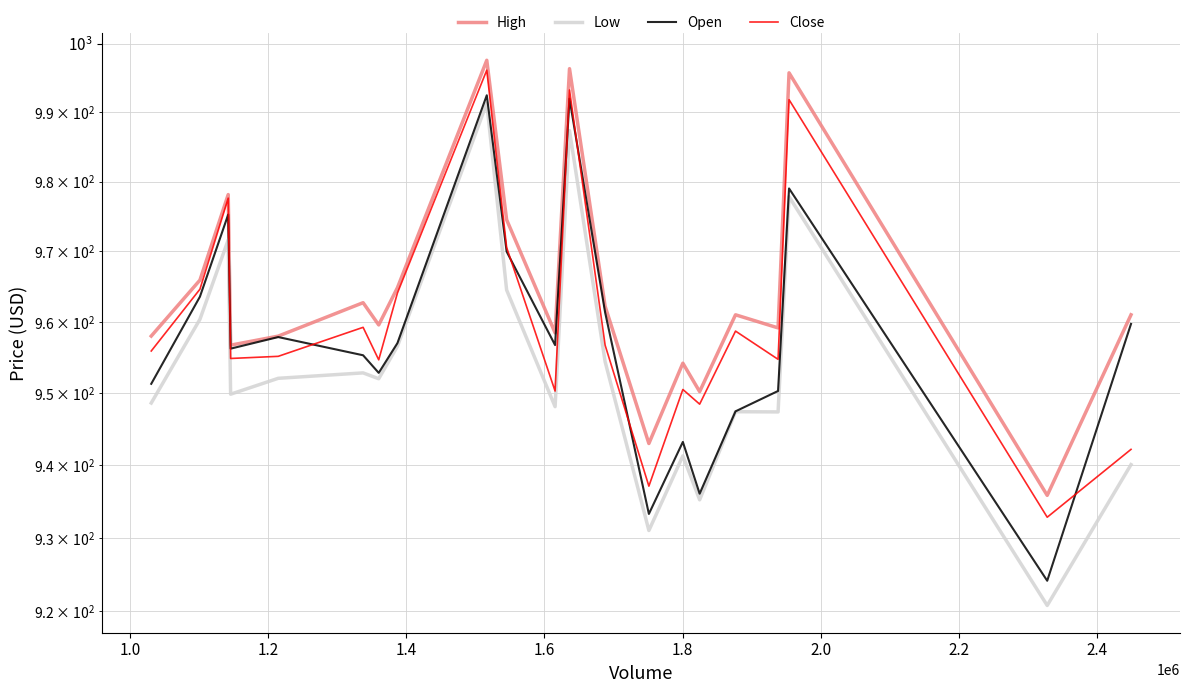

Does the chart display data point markers on the line(s)?

No